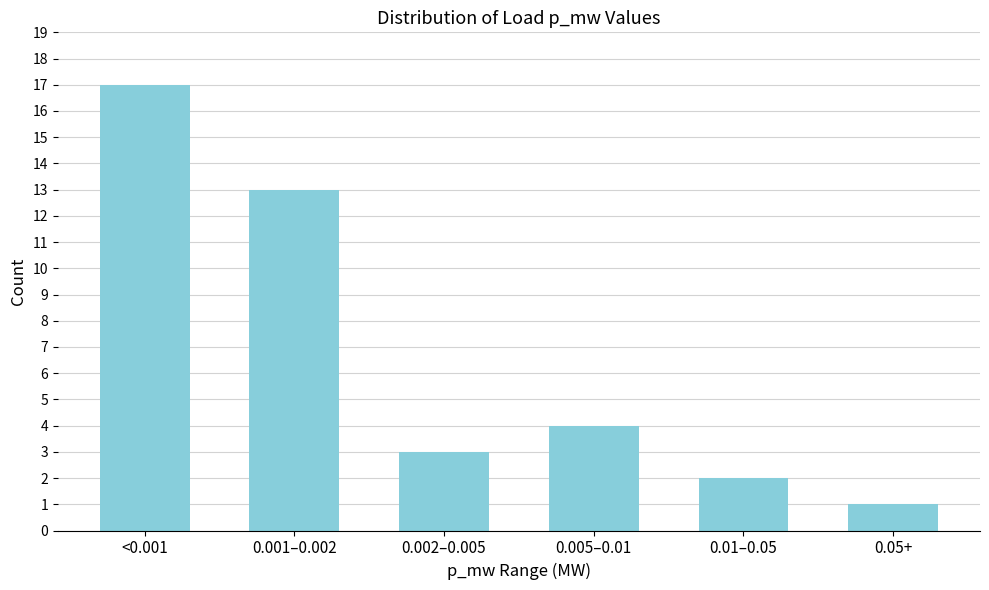

Reading left to right, what are all the values shown in this chart?

<0.001=17	0.001–0.002=13	0.002–0.005=3	0.005–0.01=4	0.01–0.05=2	0.05+=1